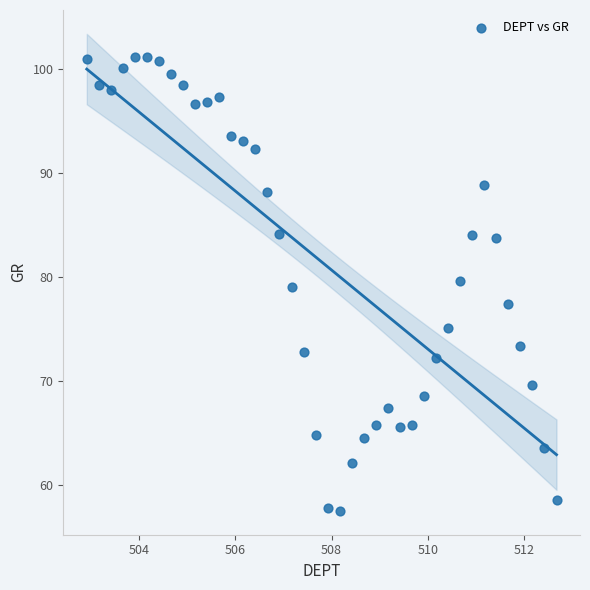

What is the range of Y values (max minus min)?

43.6